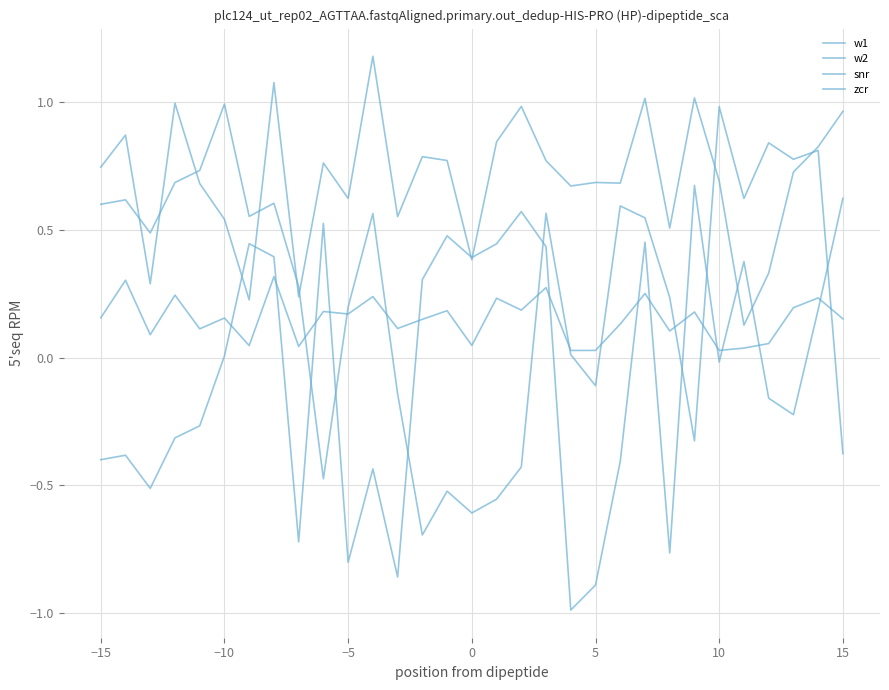

How many values in w2 are above zero?

21